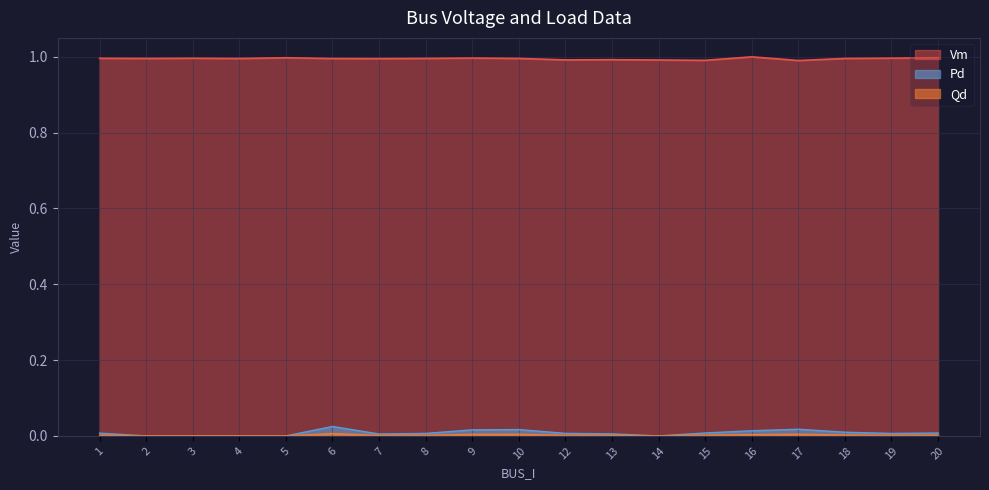

True or false: Qd has a value of 0.0 at 14.

True